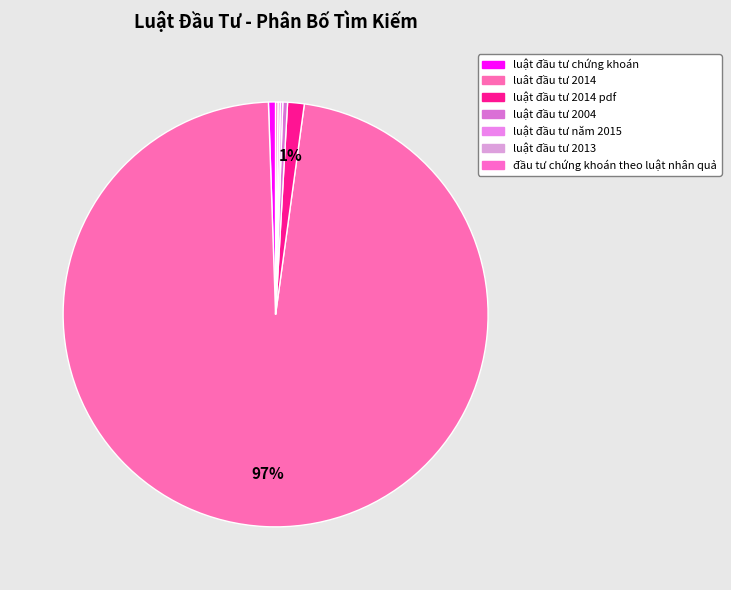

What is the ratio of the value at luật đầu tư năm 2015 to the value at đầu tư chứng khoán theo luật nhân quả?

1.0